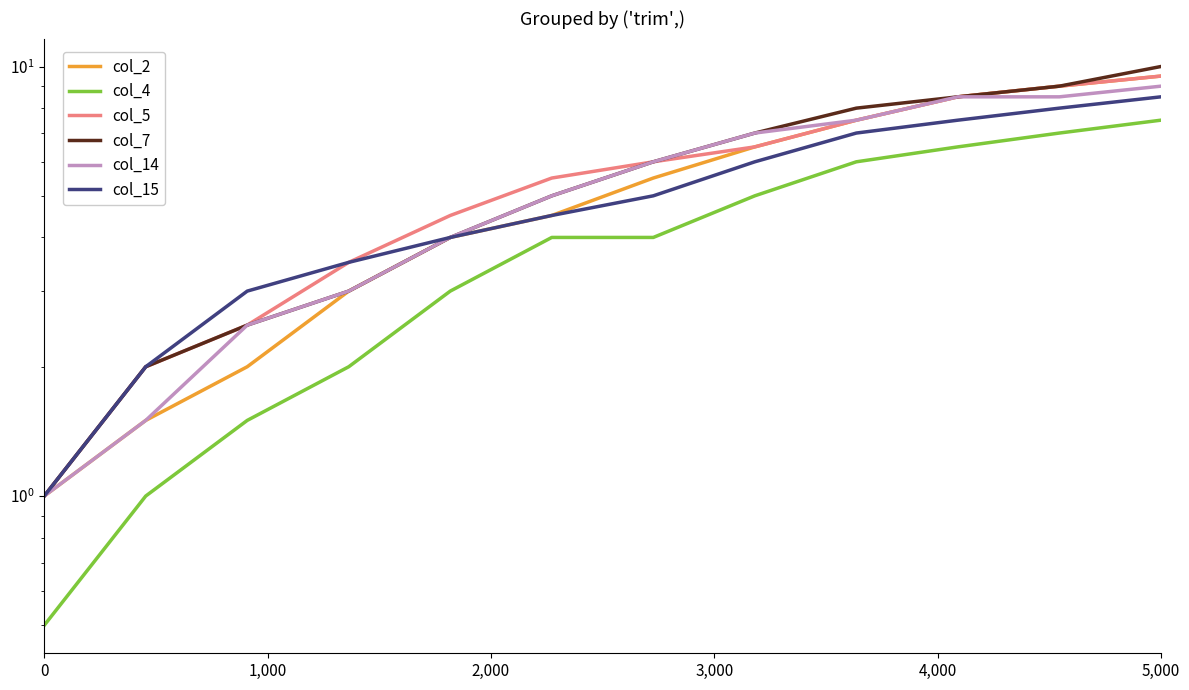

What is the smallest value displayed?

0.5